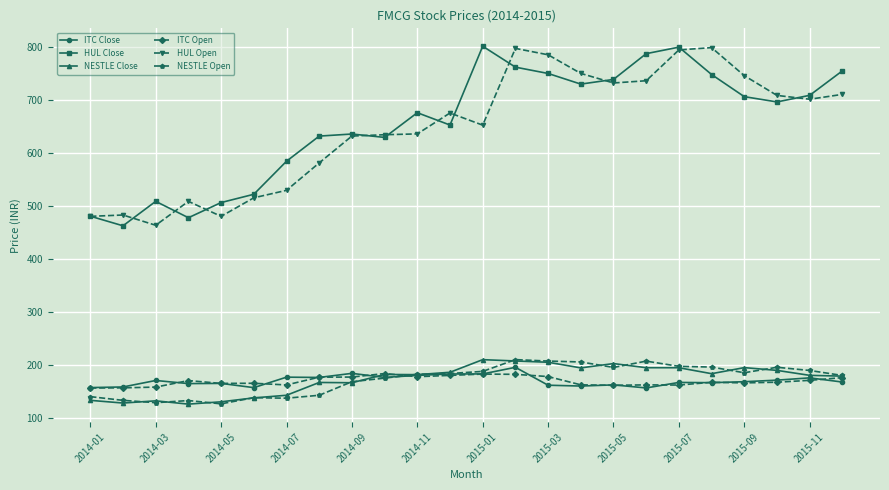

What is the value of the NESTLE Close point at the 18th from the left?

194.3